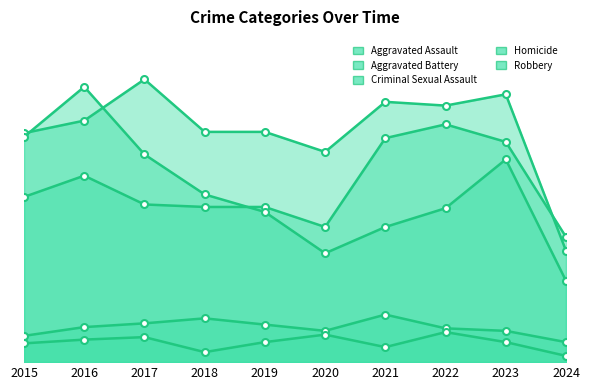

True or false: Robbery has more than 1 interior local peaks.

True